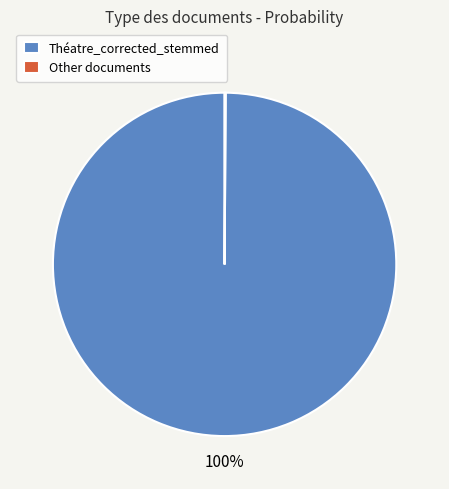

To the nearest percent, what portion does Théatre_corrected_stemmed represent?

100%